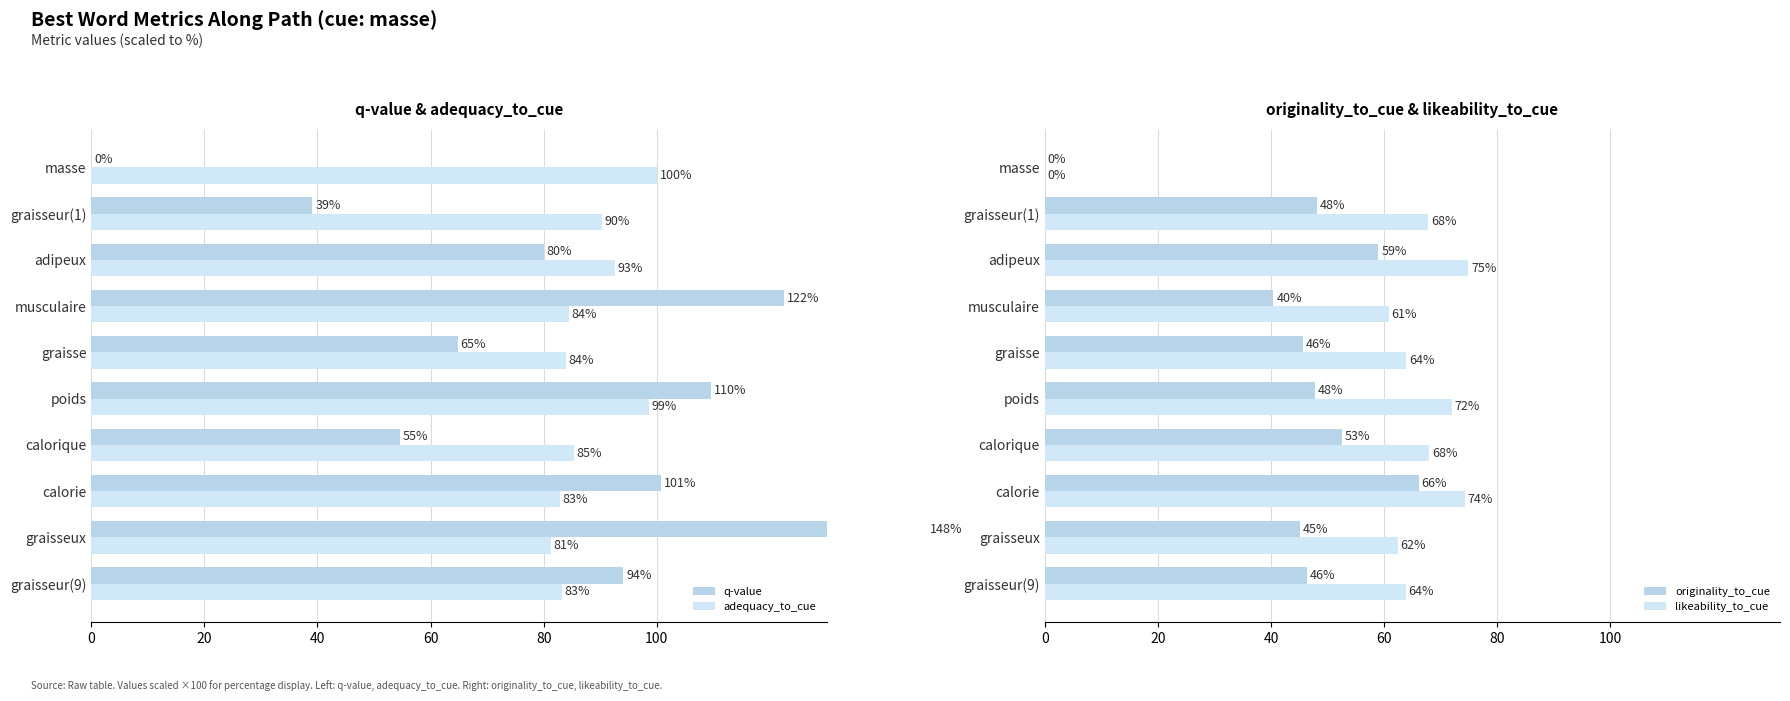

Is it true that likeability_to_cue equals 35.3 at graisse?

False